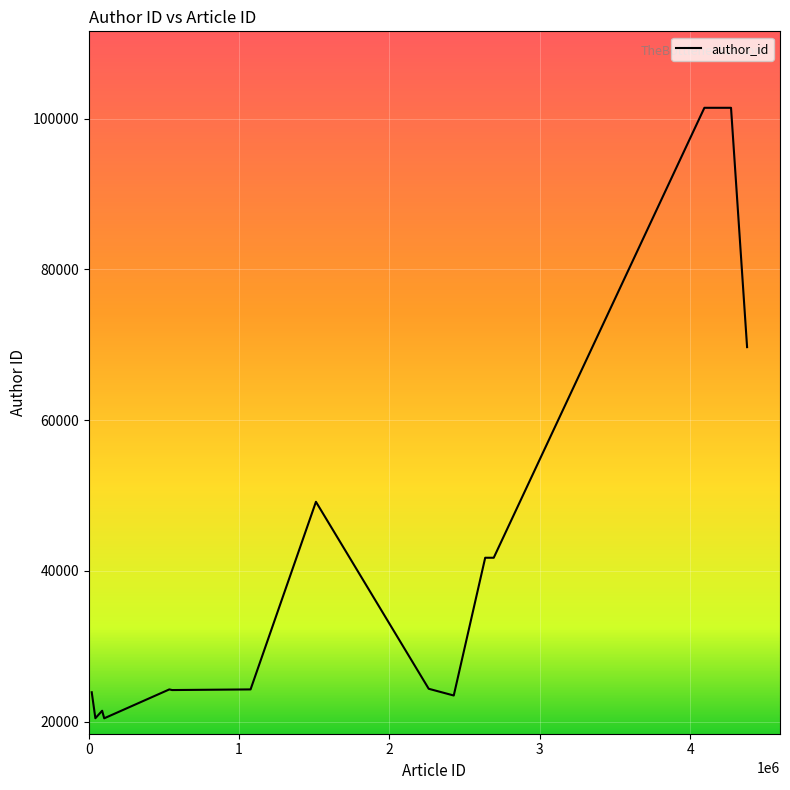

How many values are below 24361?

8